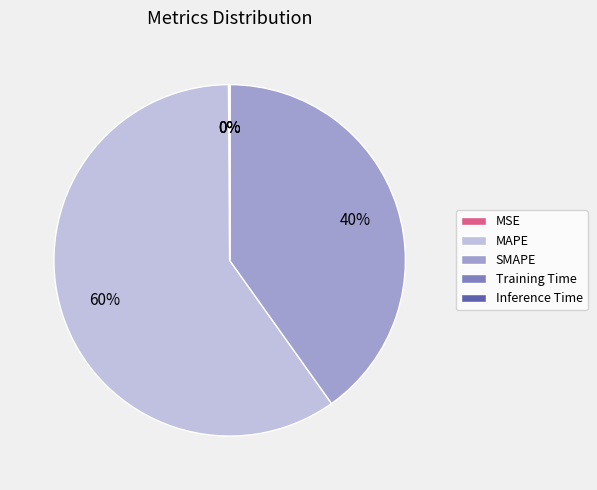

To the nearest percent, what percentage of the pie is MAPE?

60%